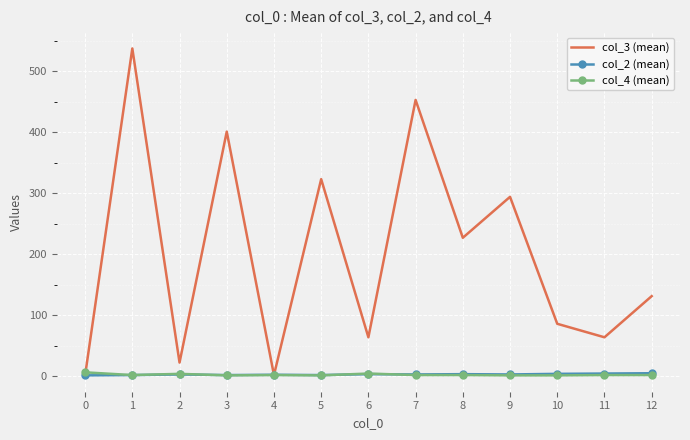

What is the greatest value displayed?

537.5